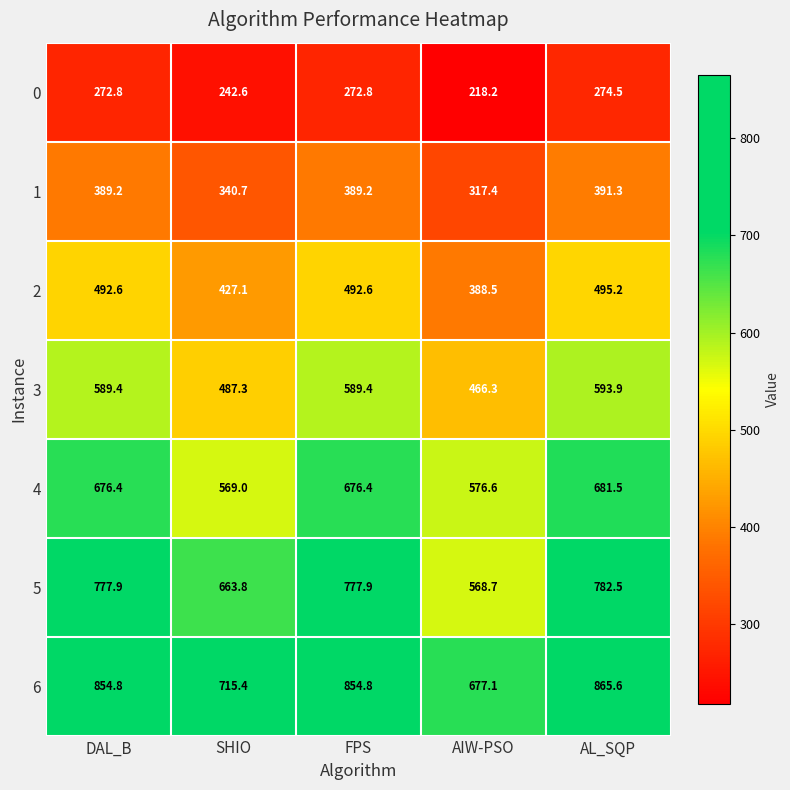

The 6 series shows 1115.0 at FPS. True or false?

False